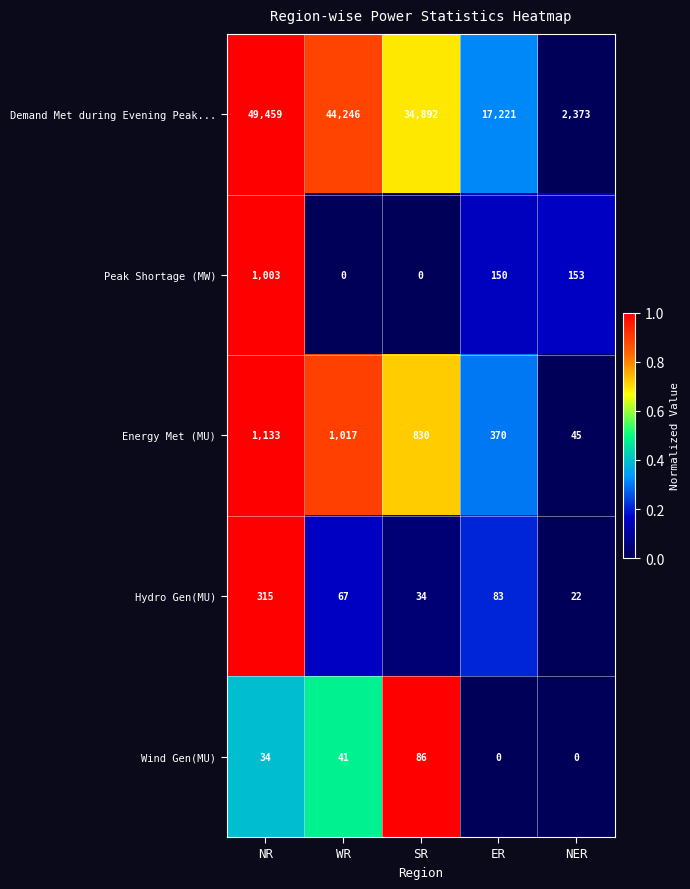

At which category is the sum across all series the highest?

NR